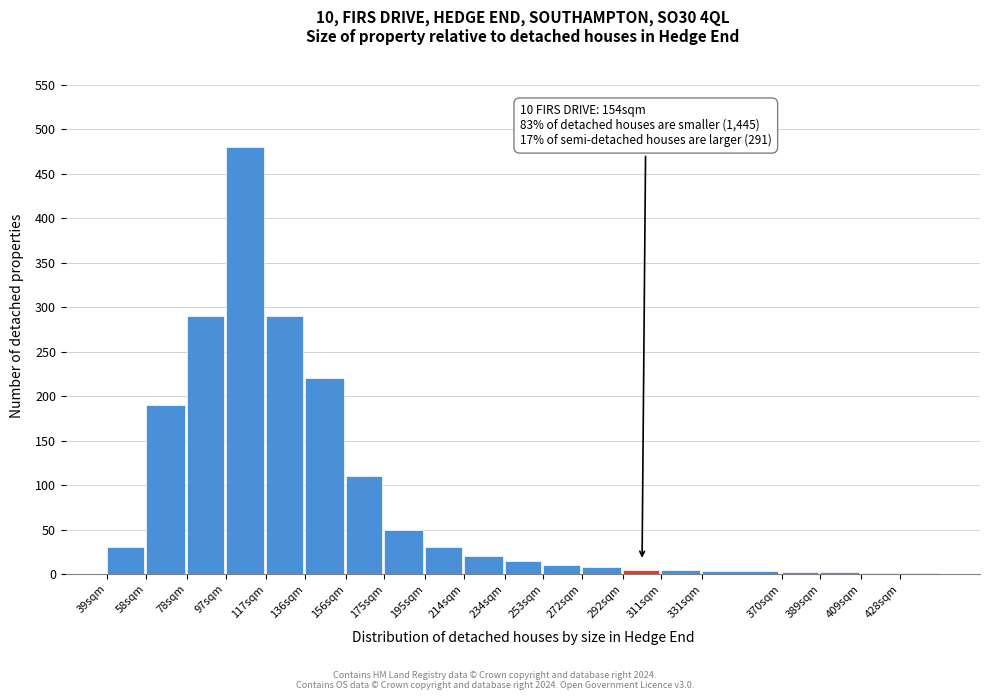

What is the greatest value displayed?

480